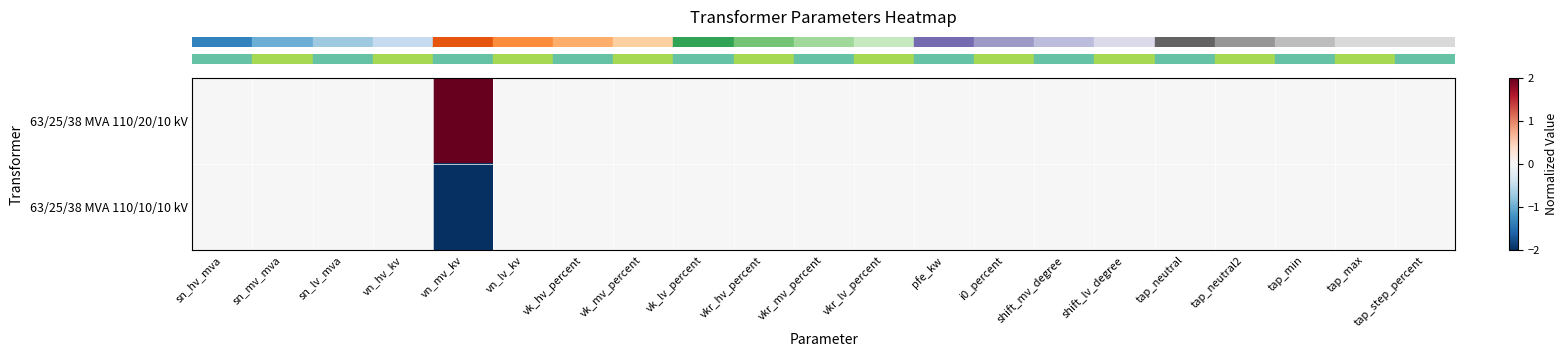

How many categories are shown in the chart?

21